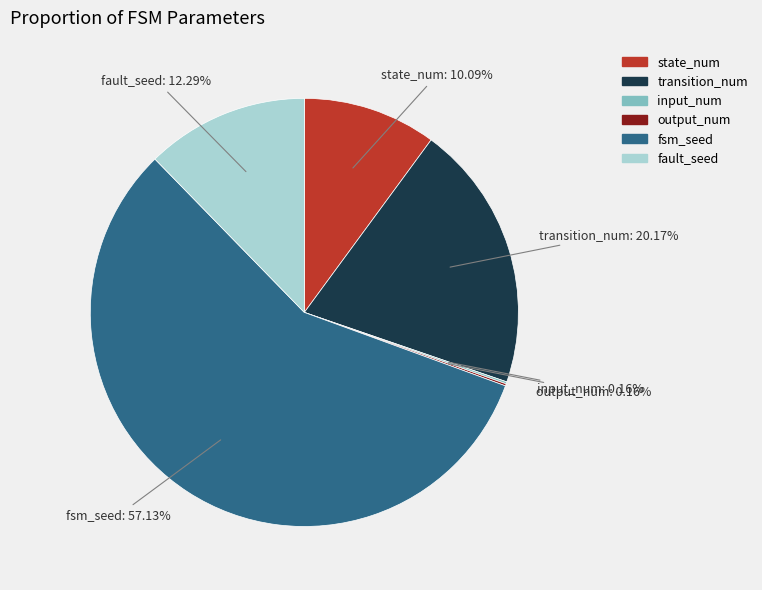

Approximately how many times larger is the value at fault_seed compared to transition_num?

0.6